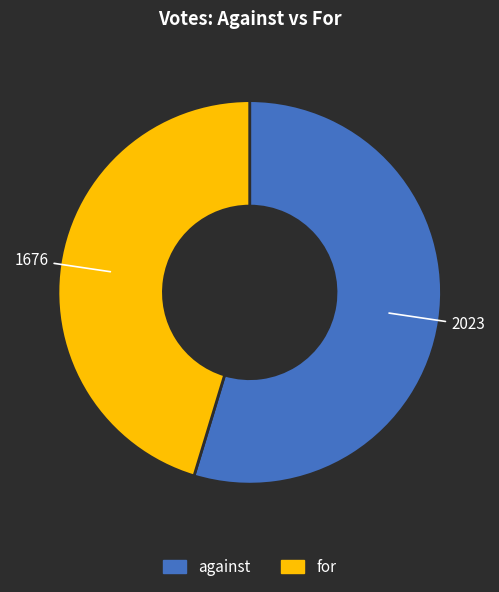

Is the sum of against and for greater than half?

Yes